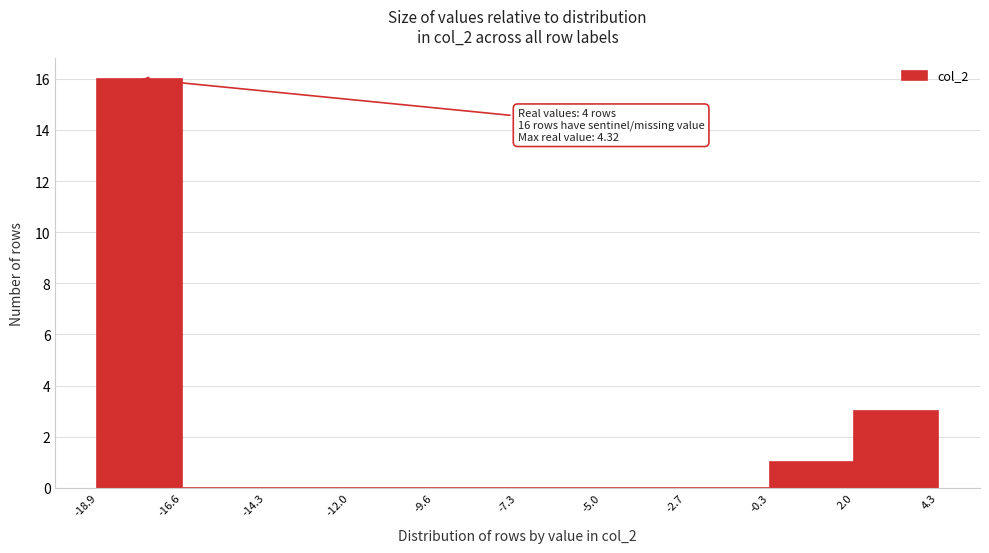

Over which range of the x-axis is the bar tallest?

-18.9 to -16.6